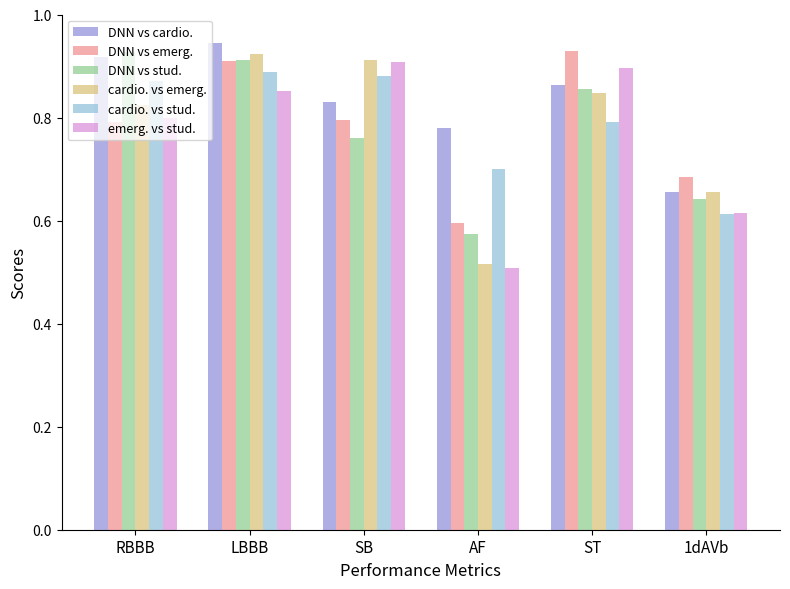

At which category does the chart reach its minimum across all series?

AF